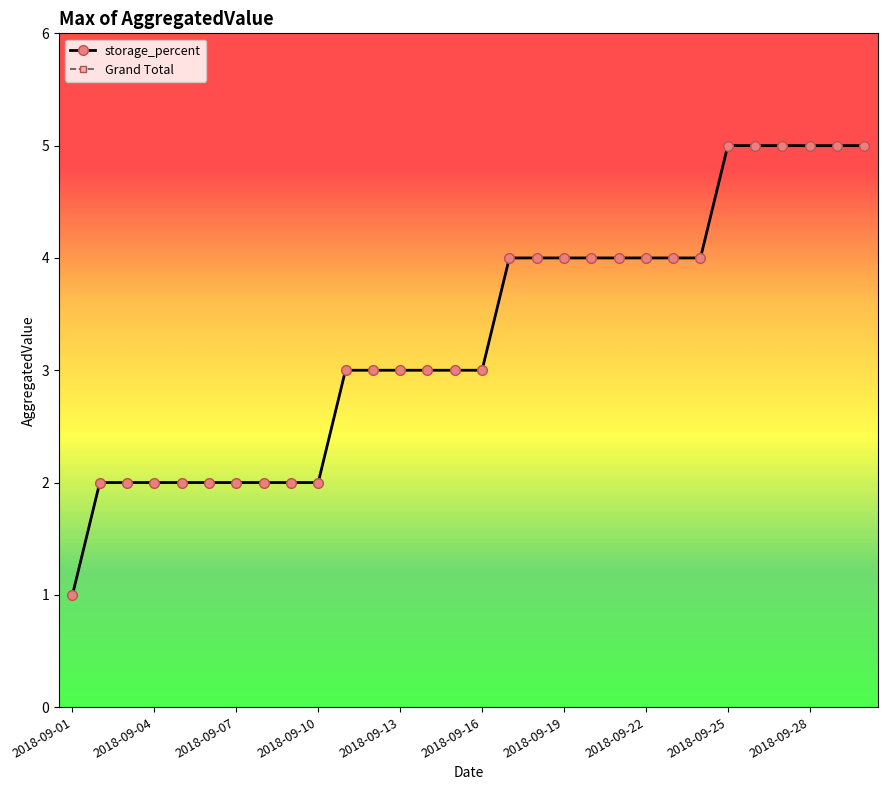

Does the chart have visible grid lines?

No